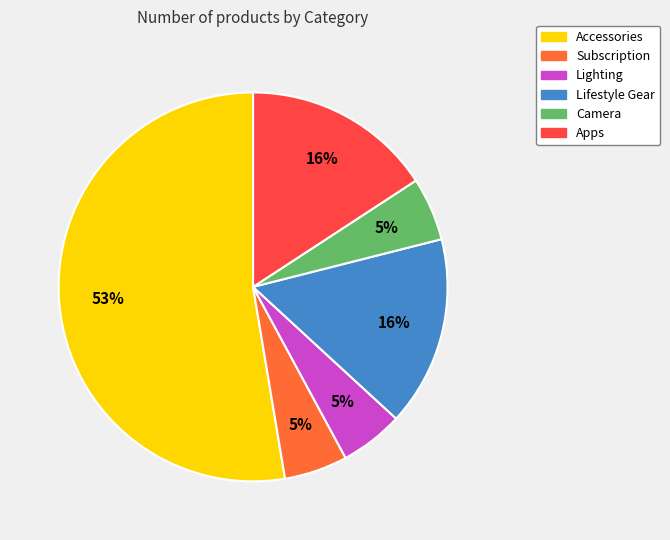

True or false: Lighting accounts for 11% of the total.

False